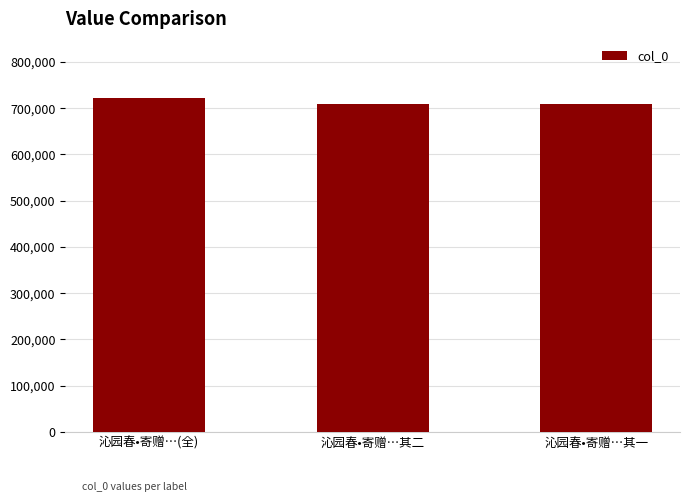

What is the difference between the second highest and minimum values?

1